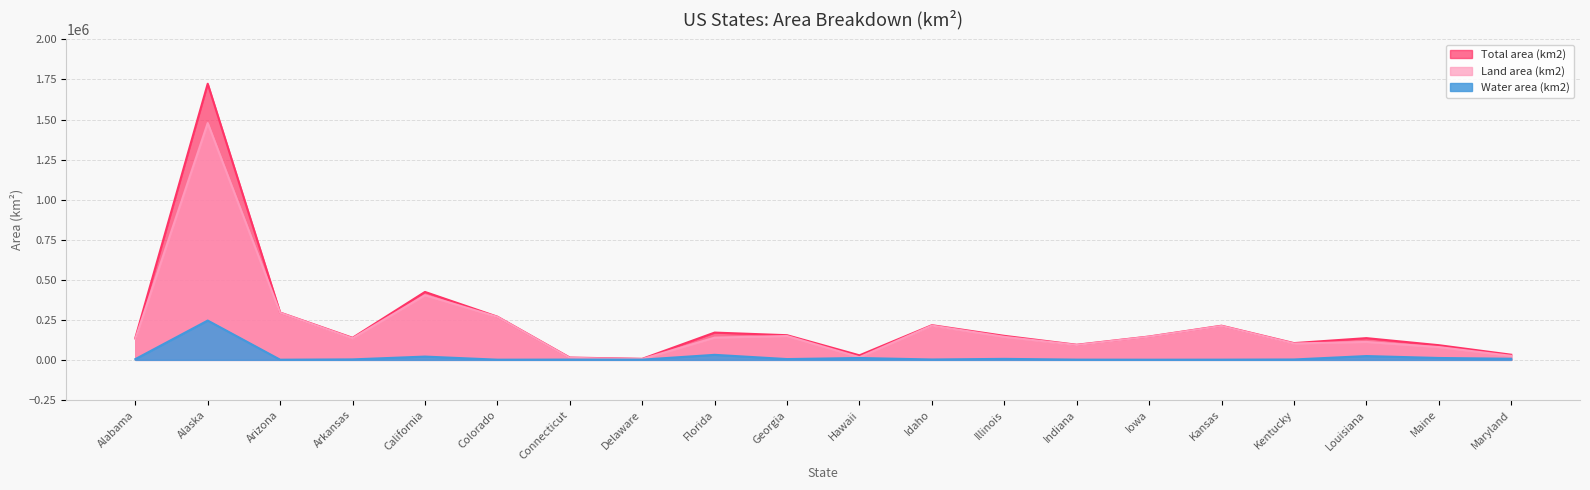

Between Arizona and Hawaii, which series saw the biggest shift?

Land area (km2)